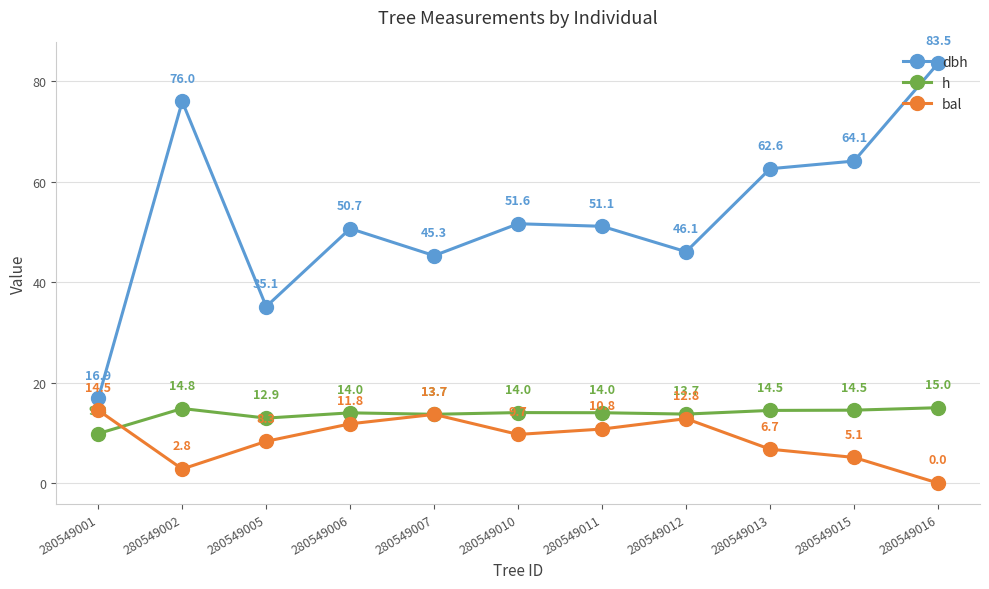

Count the number of categories in the chart.

11